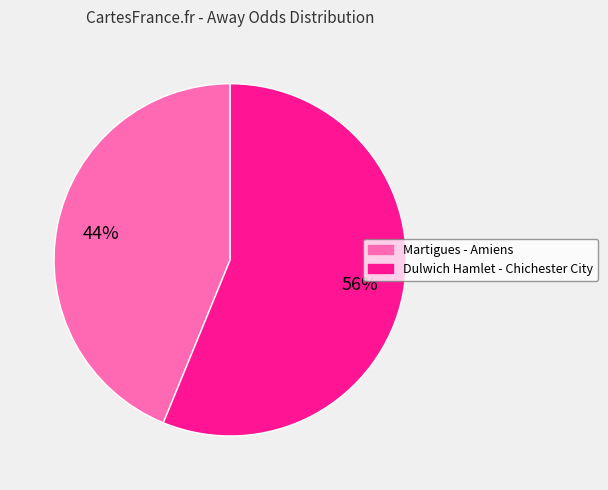

How many segments does this pie chart have?

2